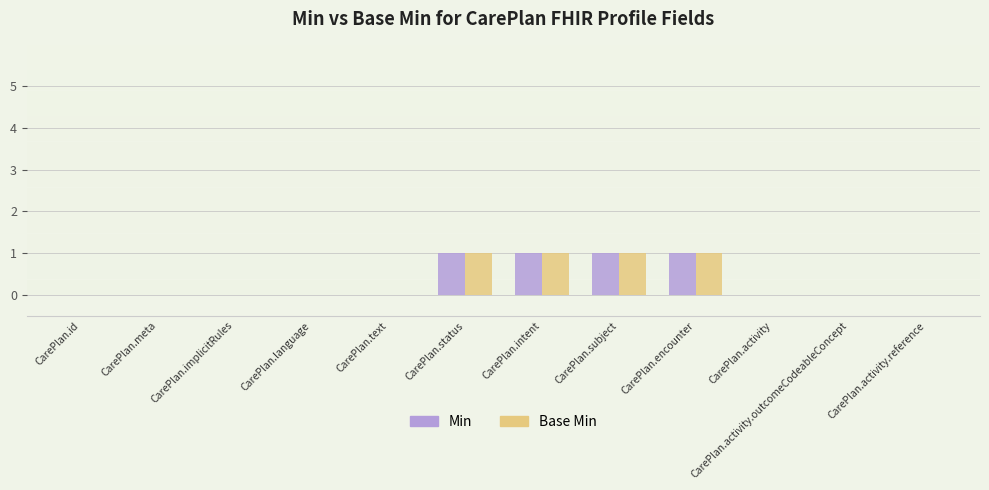

The Base Min series shows 2 at CarePlan.intent. True or false?

False